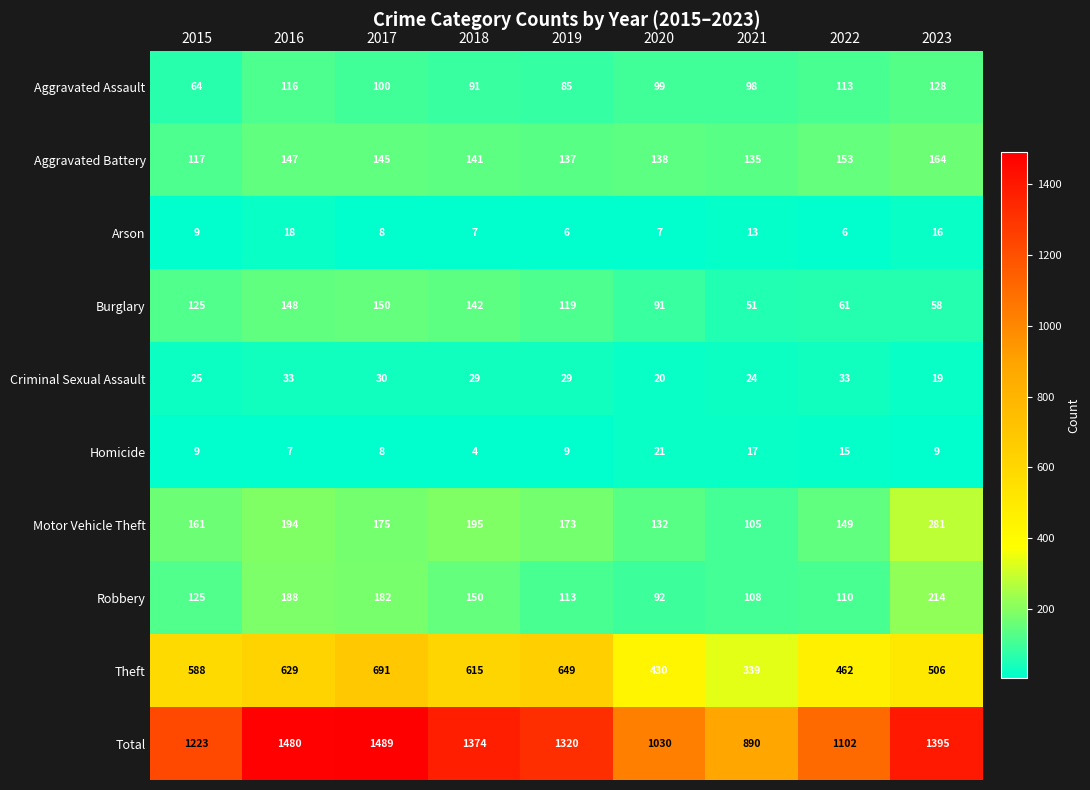

What is the spread (max minus min) of values at 2021?

877